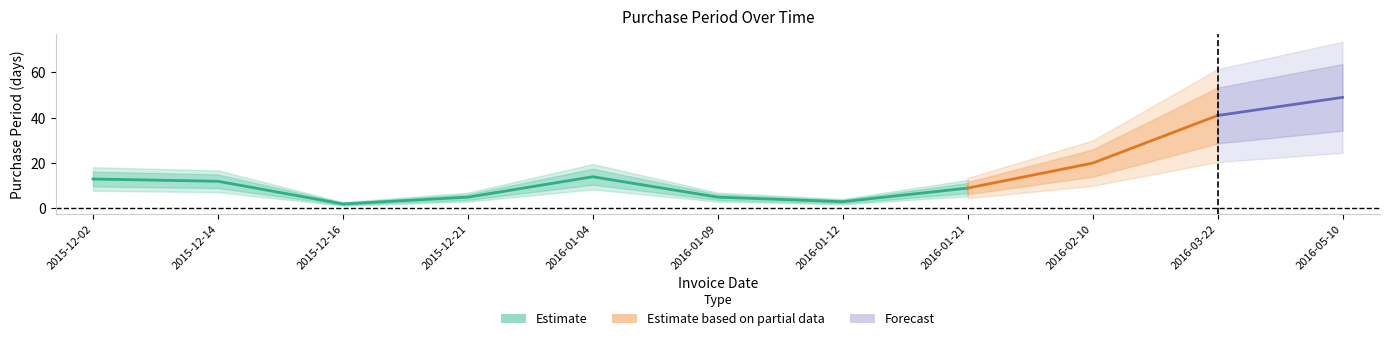

What is the maximum value shown in the chart?

49